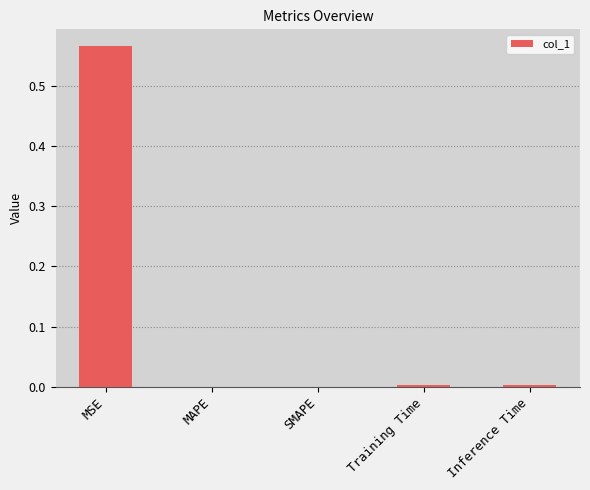

Which category has the highest value across all series?

MSE